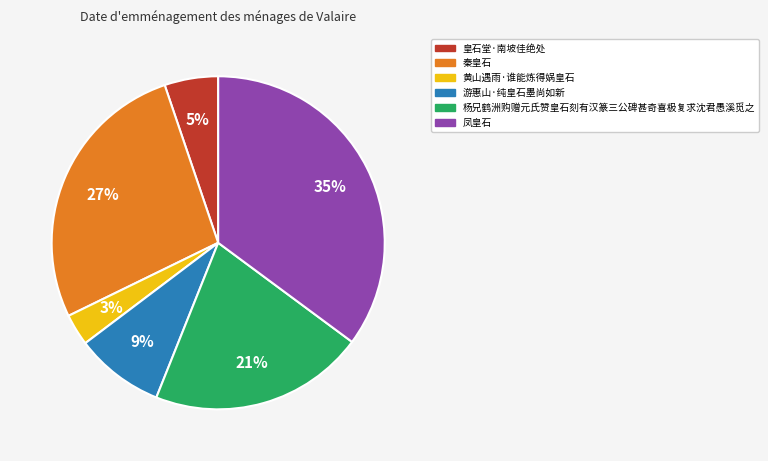

Do 杨兄鹤洲购赠元氏赞皇石刻有汉篆三公碑甚奇喜极复求沈君愚溪觅之 and 秦皇石 together represent more than half of the pie?

No